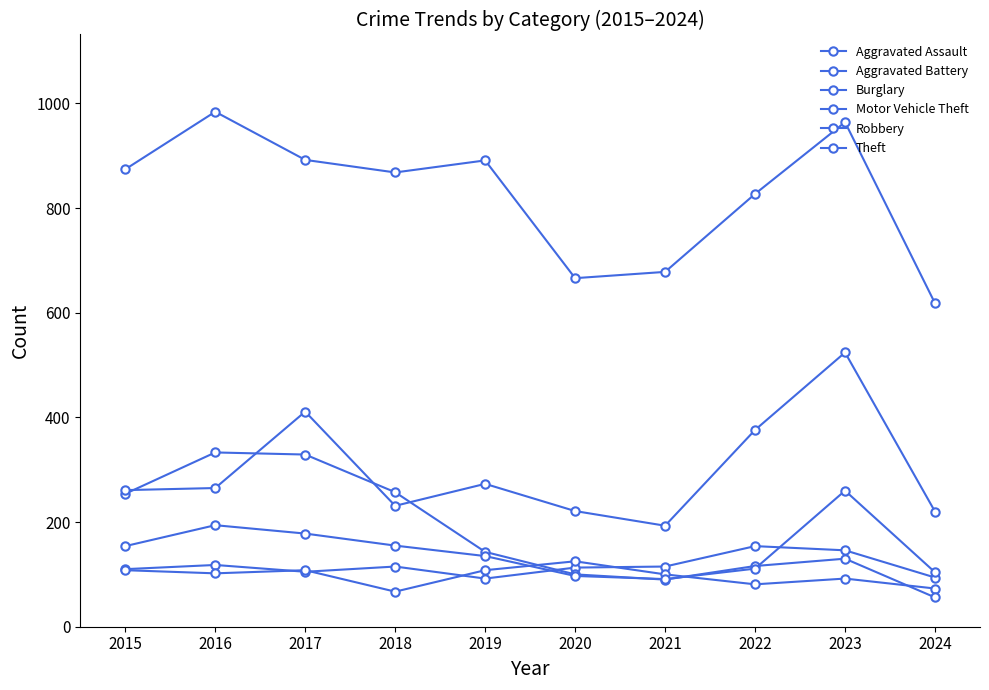

Is the value of Aggravated Assault at 2023 greater than the value of Robbery at 2015?

No